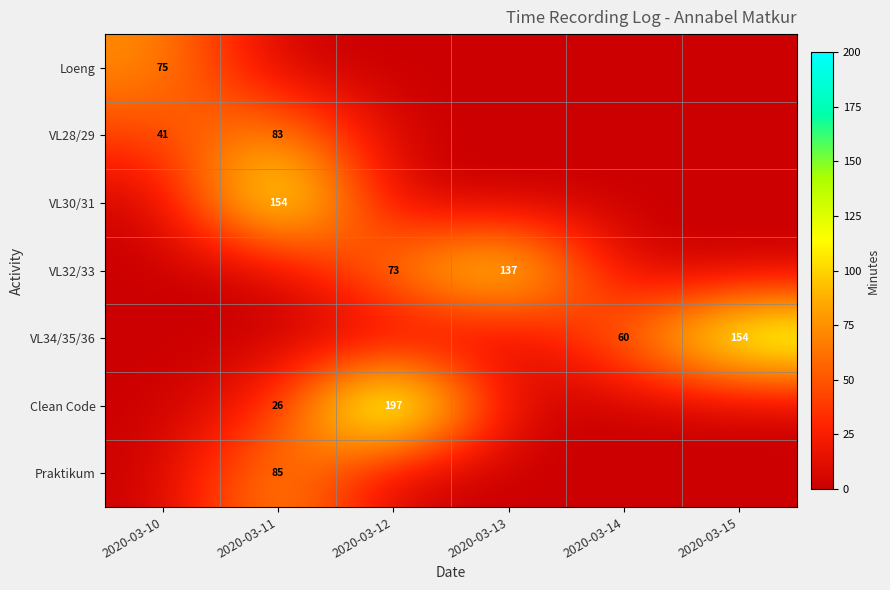

The value of VL32/33 at 2020-03-12 is 73. True or false?

True